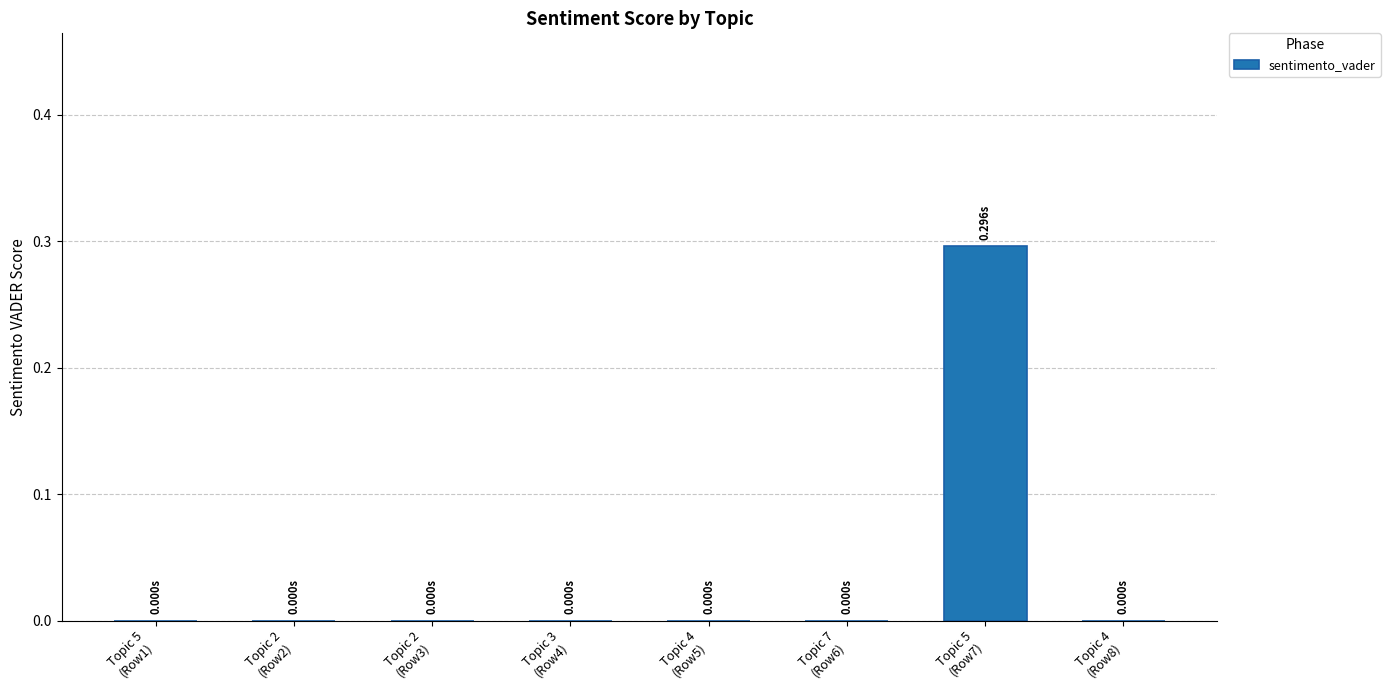

What is the sum of all values?

0.3